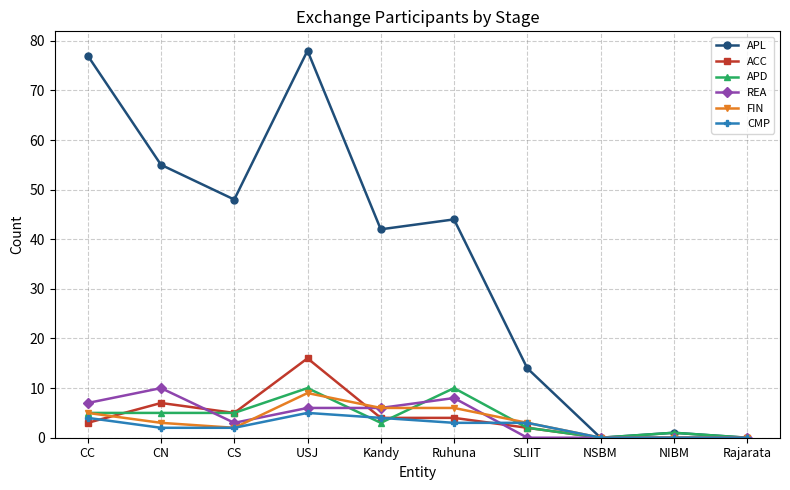

True or false: CMP has more than 0 interior local peaks.

True